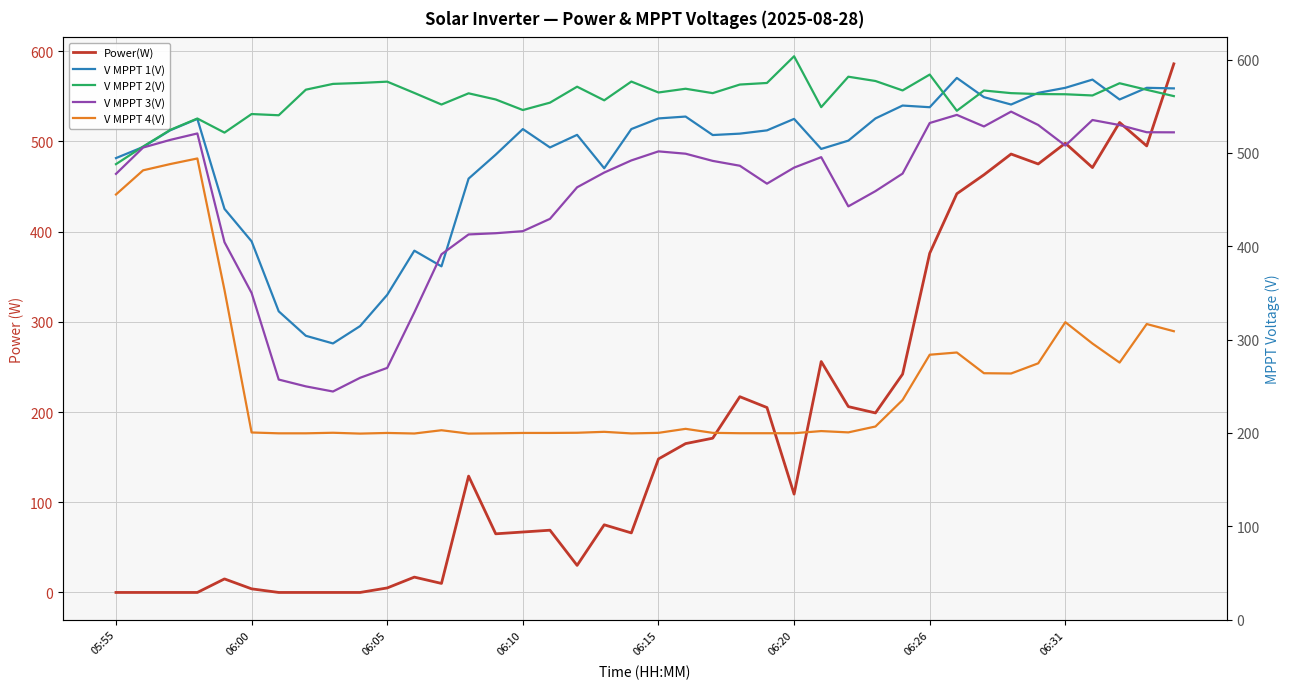

Where is the first local minimum for V MPPT 3(V)?

8